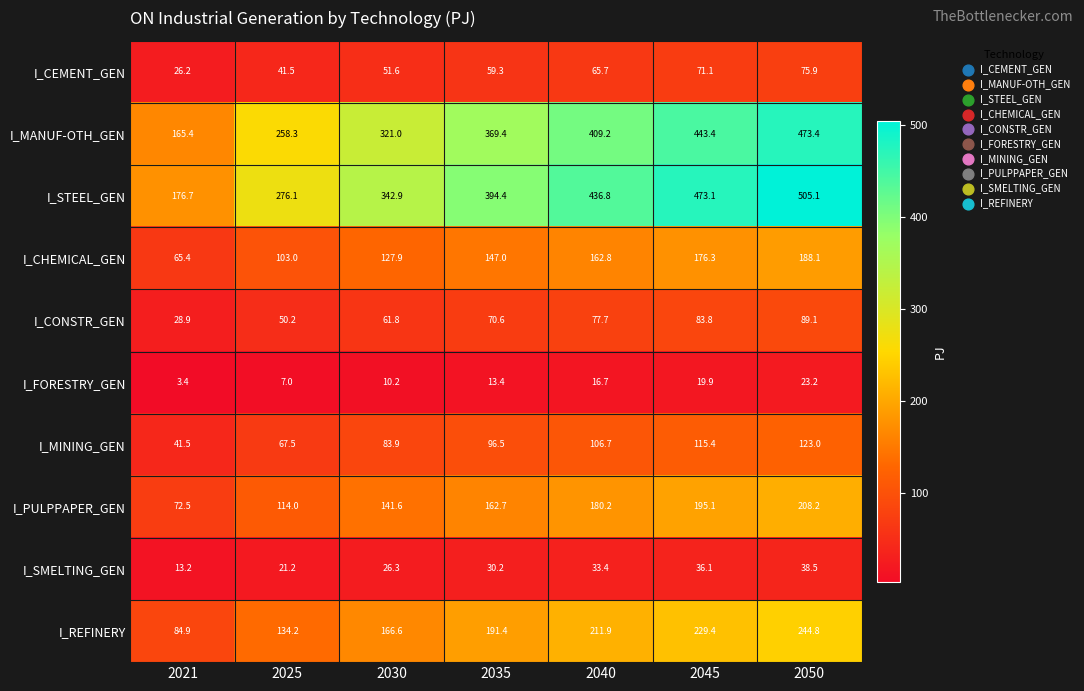

What is the difference between the second highest and minimum values in the I_CEMENT_GEN series?

44.9